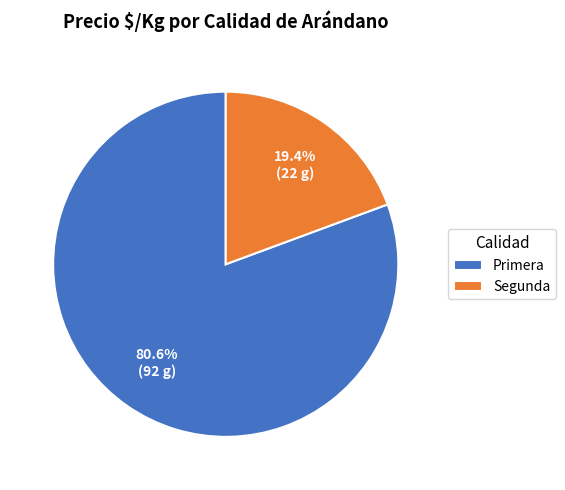

Which category has the biggest portion of the pie?

Primera